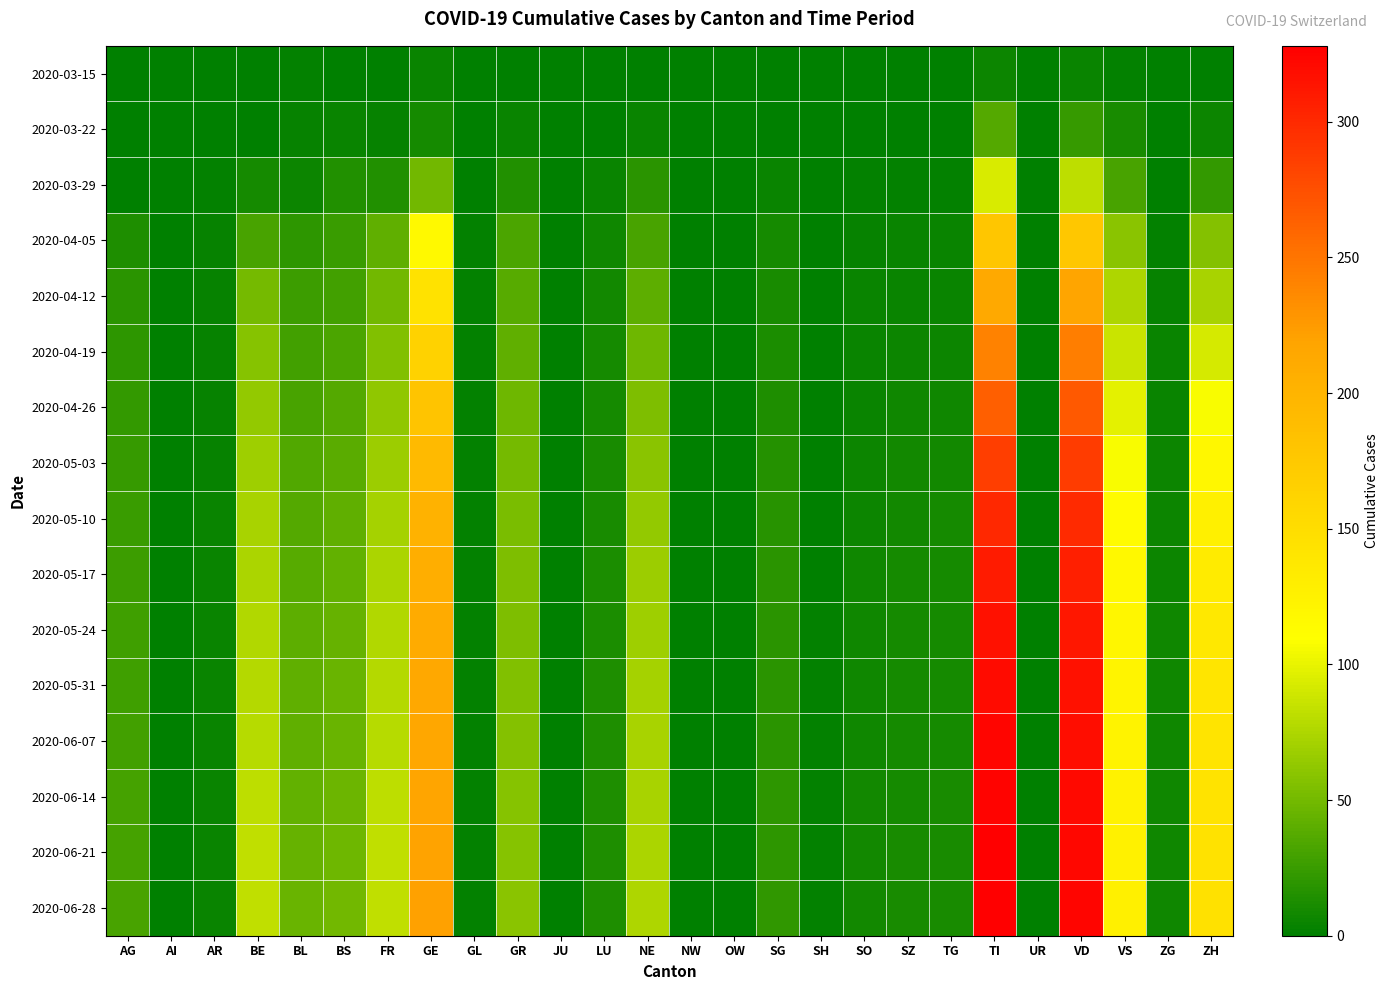

What is the greatest value displayed?

328